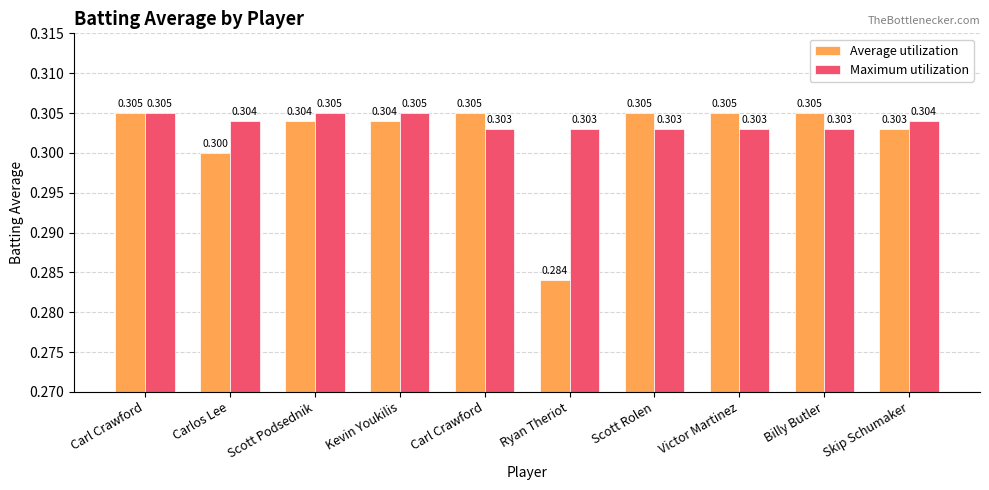

How many data points does each series have?

10